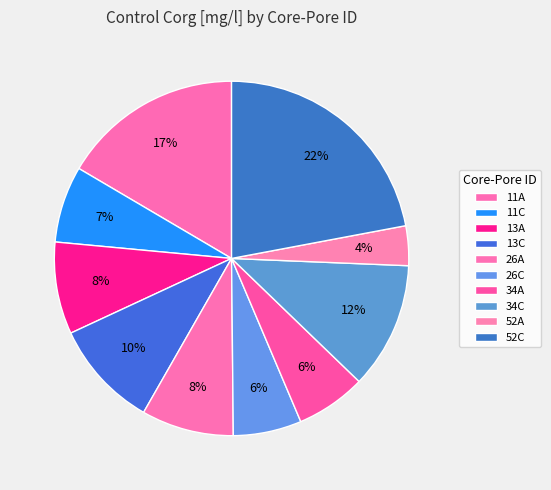

How many segments does this pie chart have?

10